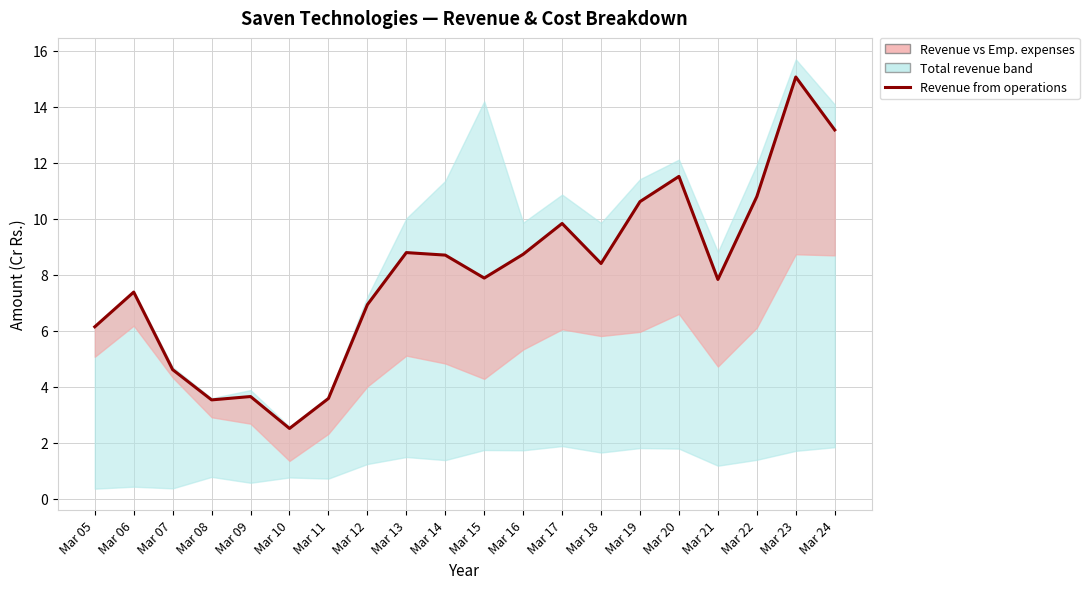

What is the smallest value displayed?

2.5